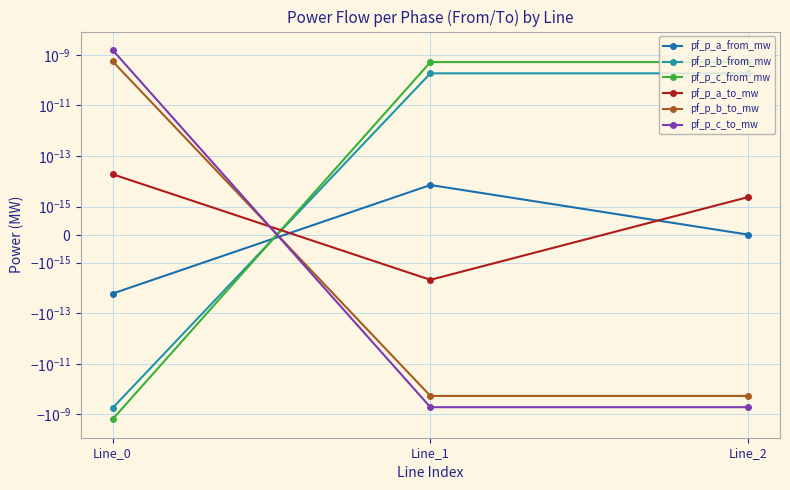

Where does the pf_p_b_to_mw series first go above 0?

Line_0